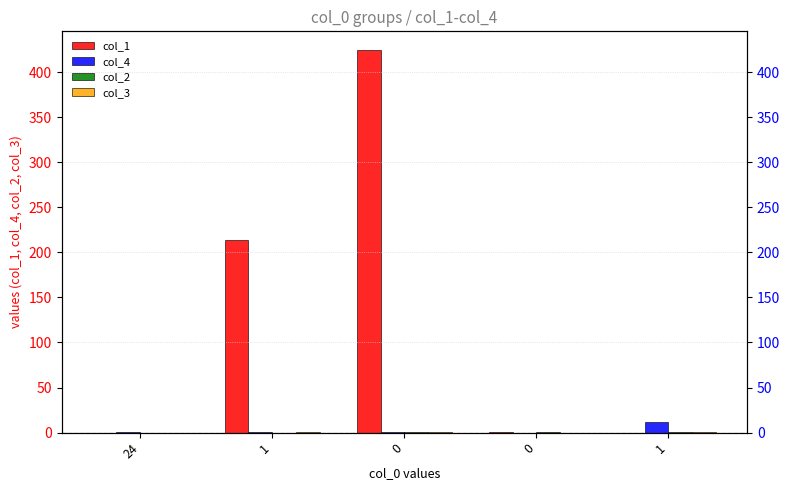

List the series in order of their peak value, highest first.

col_1, col_4, col_2, col_3